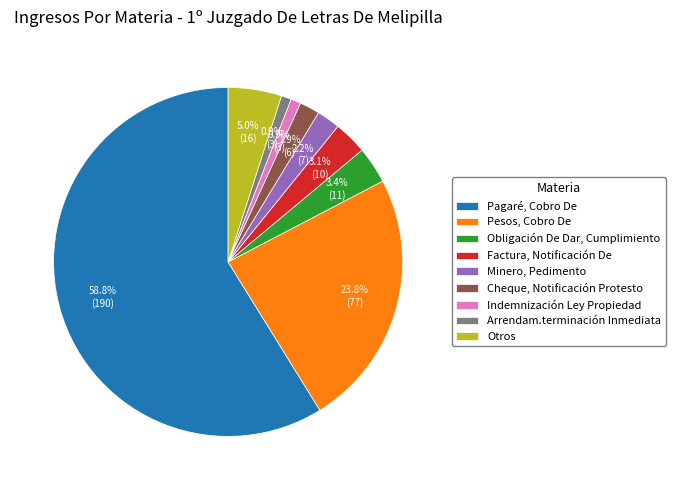

What percentage is the Cheque, Notificación Protesto slice, to the nearest percent?

2%